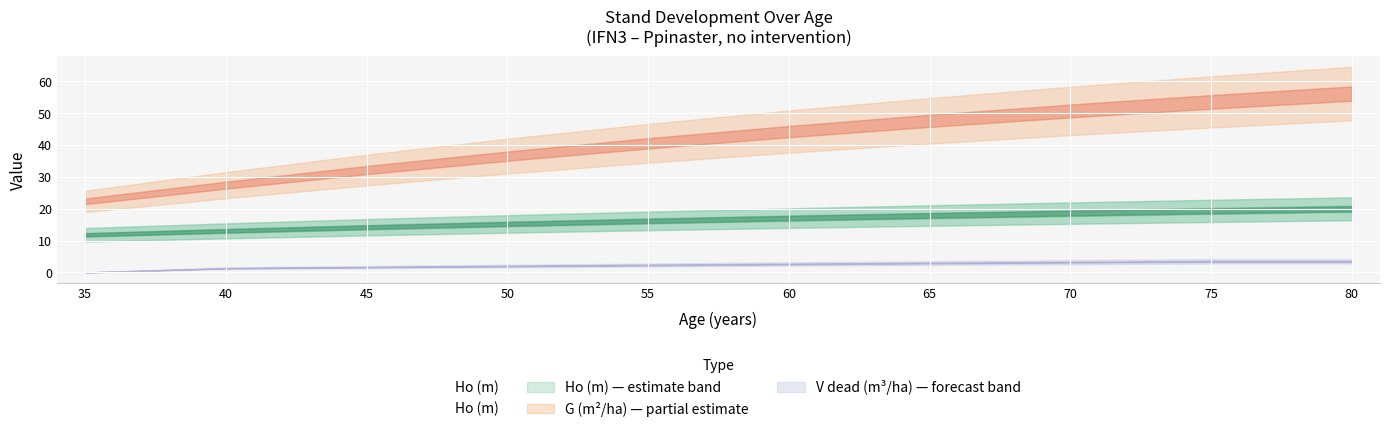

What is the average value?

16.3